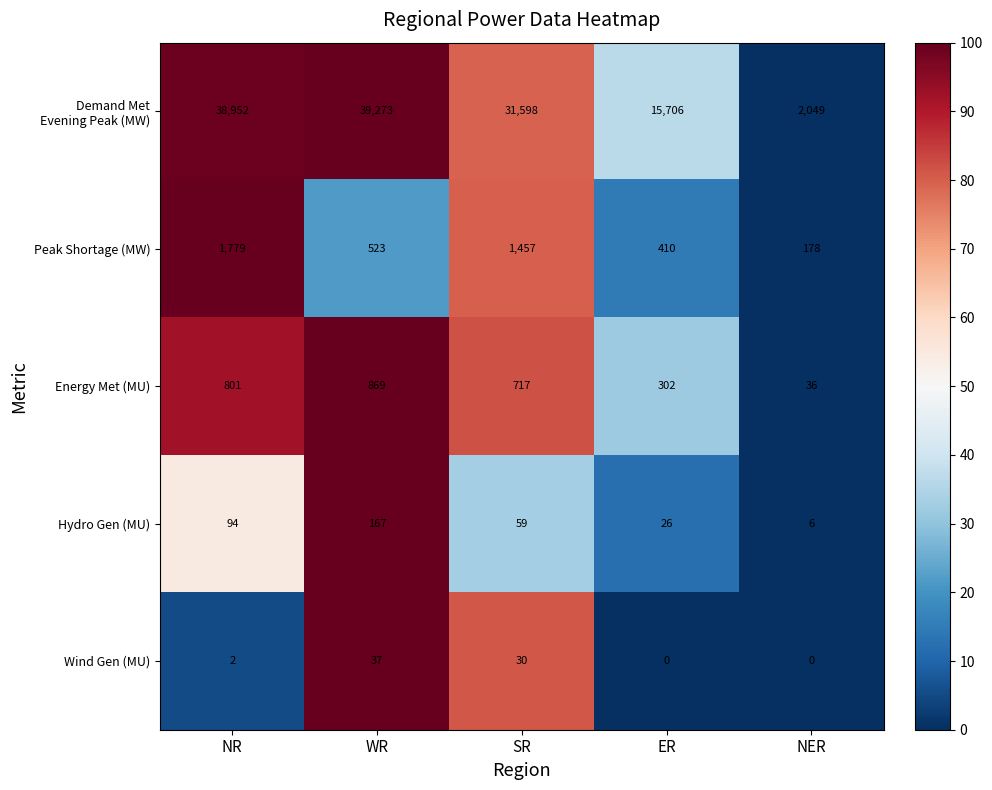

True or false: Peak Shortage (MW) has a value of 265 at WR.

False